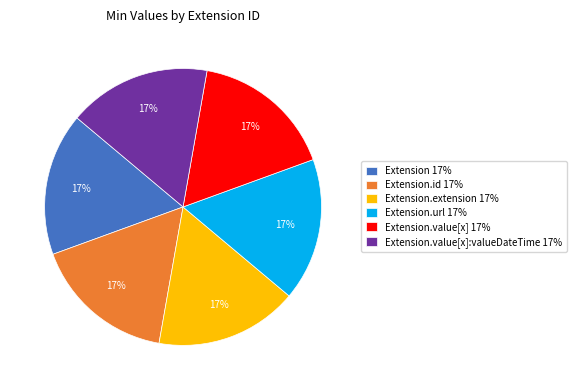

Is it true that Extension 17% is 17% of the pie?

True